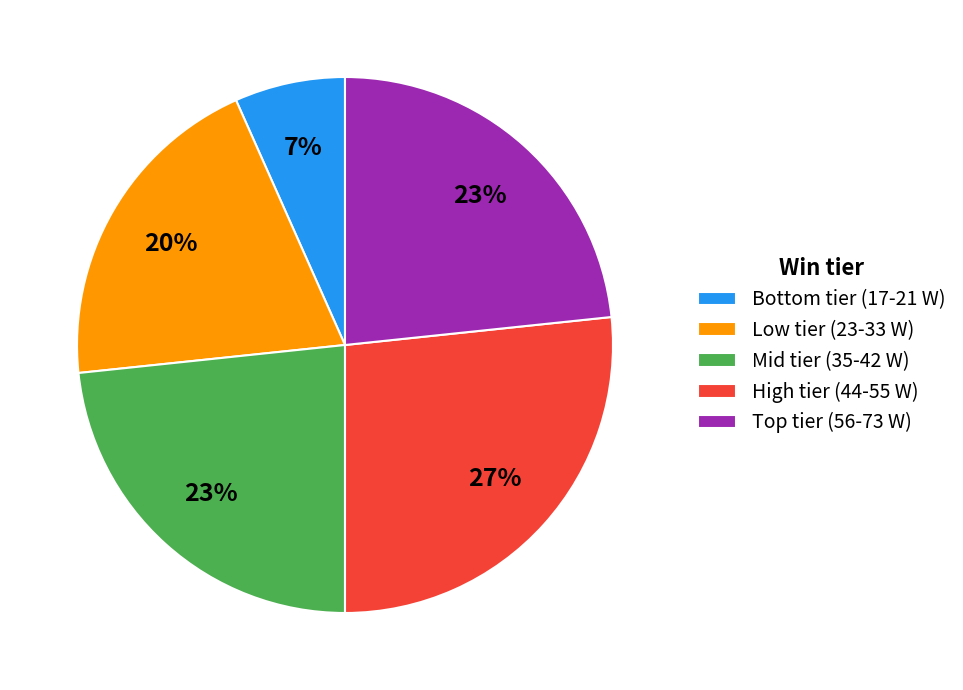

Is there a majority slice in this chart?

No